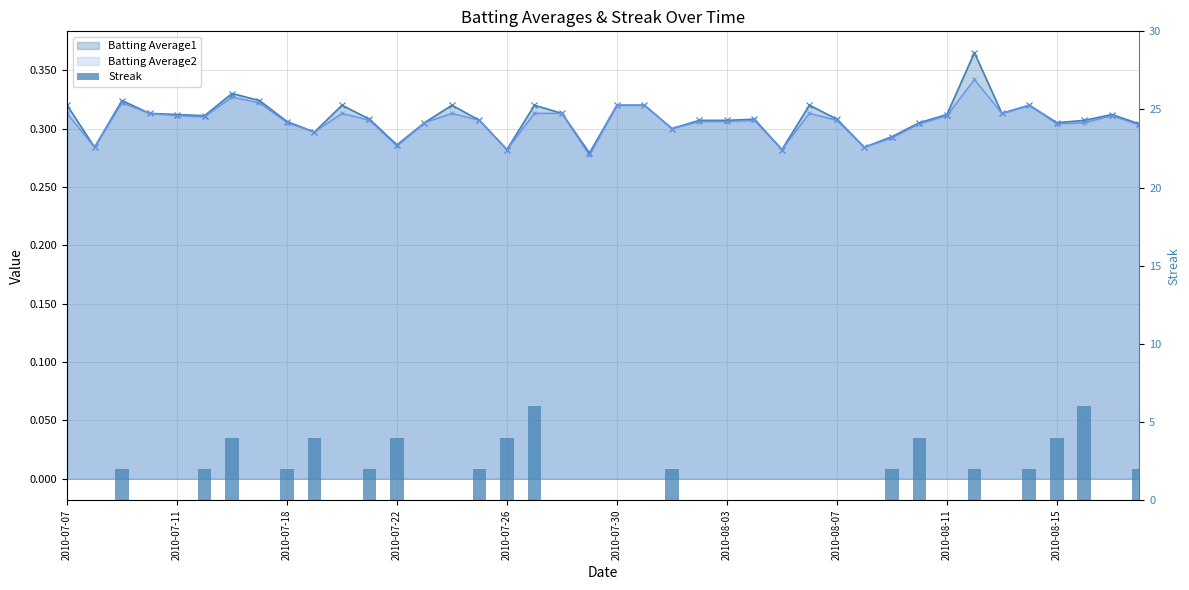

Where is the data nearest to the value 3?

2010-07-18